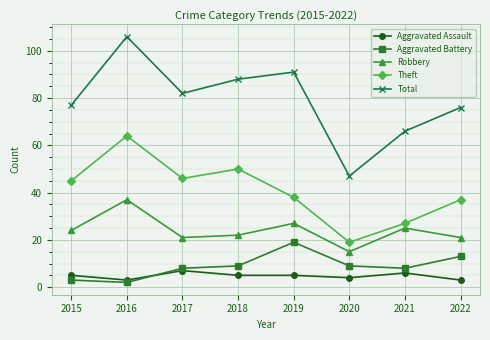

What is the difference between the highest and lowest values at 2021?

60